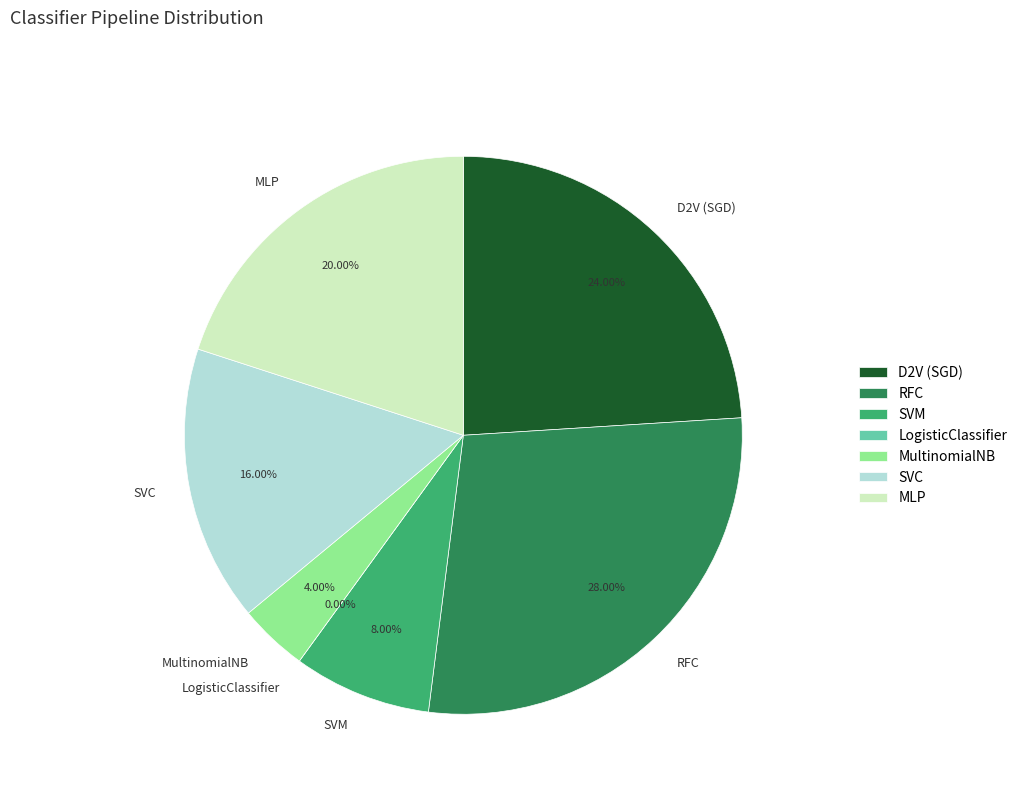

Rank the categories by value from lowest to highest.

LogisticClassifier, MultinomialNB, SVM, SVC, MLP, D2V (SGD), RFC